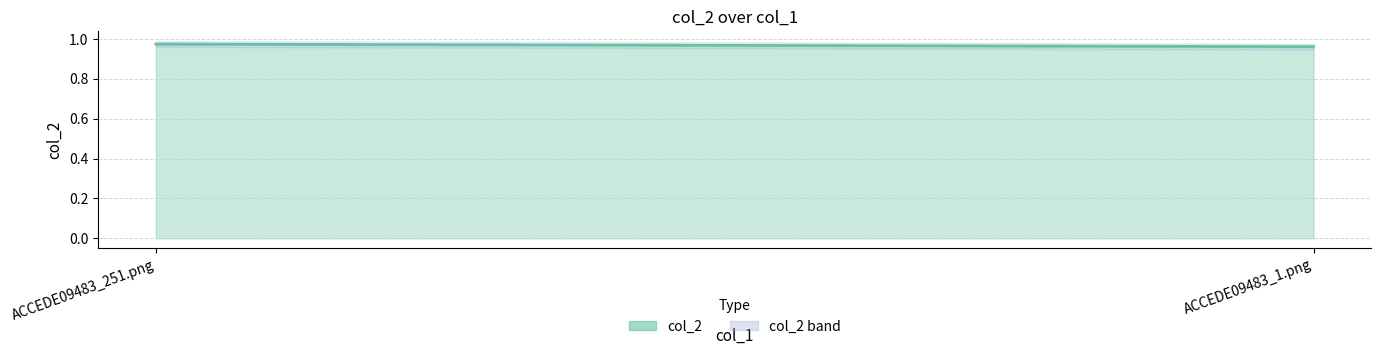

What is the sum of all values?

1.9